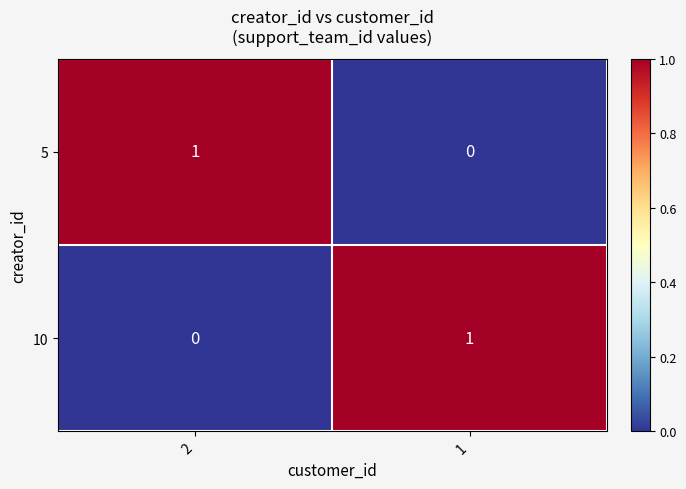

Reading left to right, list all the values displayed in this chart.

5: 1	0
10: 0	1